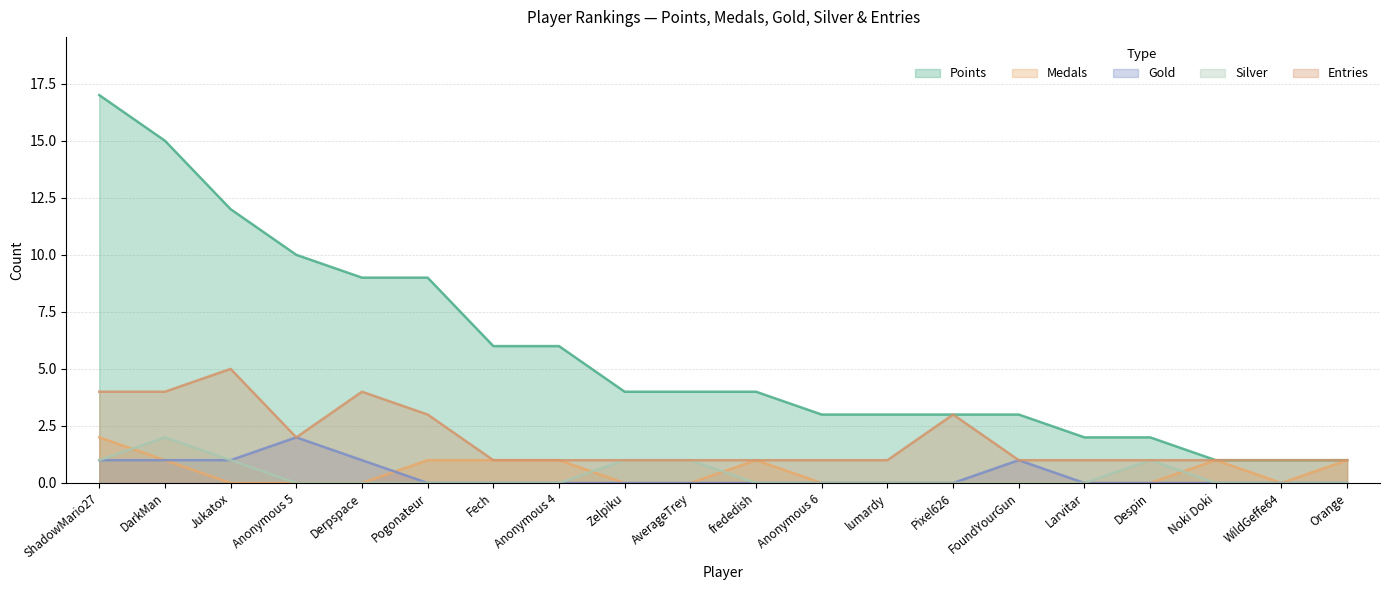

List the series in order of their peak value, lowest first.

Medals, Gold, Silver, Entries, Points